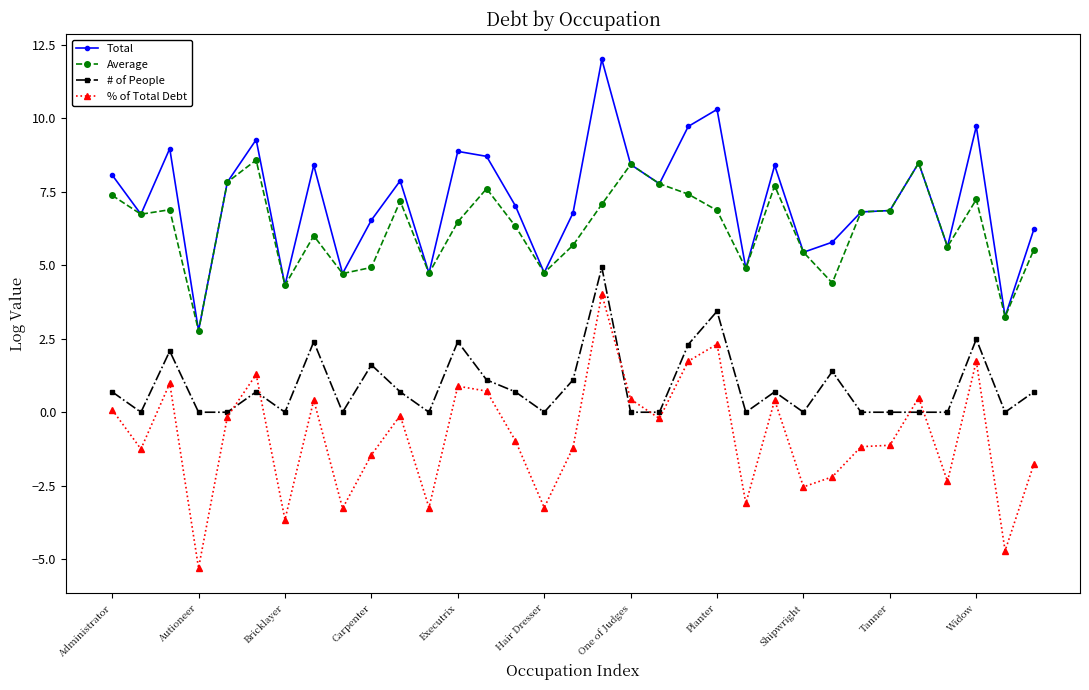

How many distinct data groups are displayed?

4